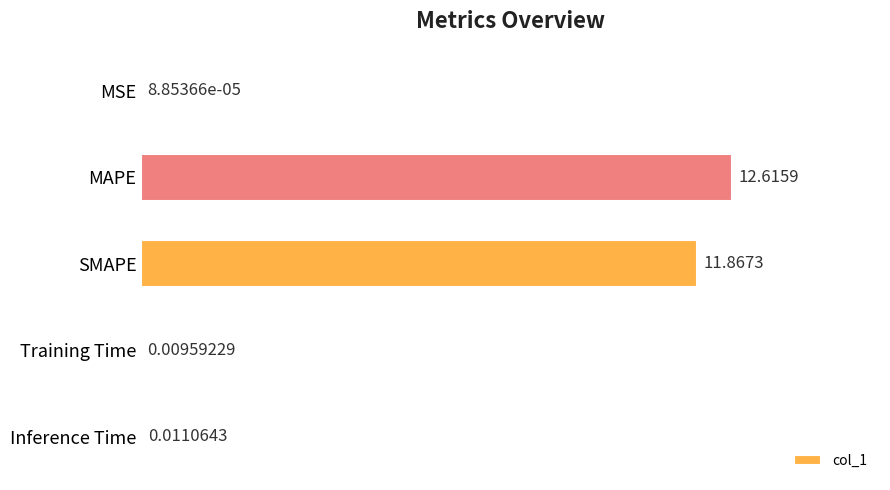

What is the sum of all values?

24.5